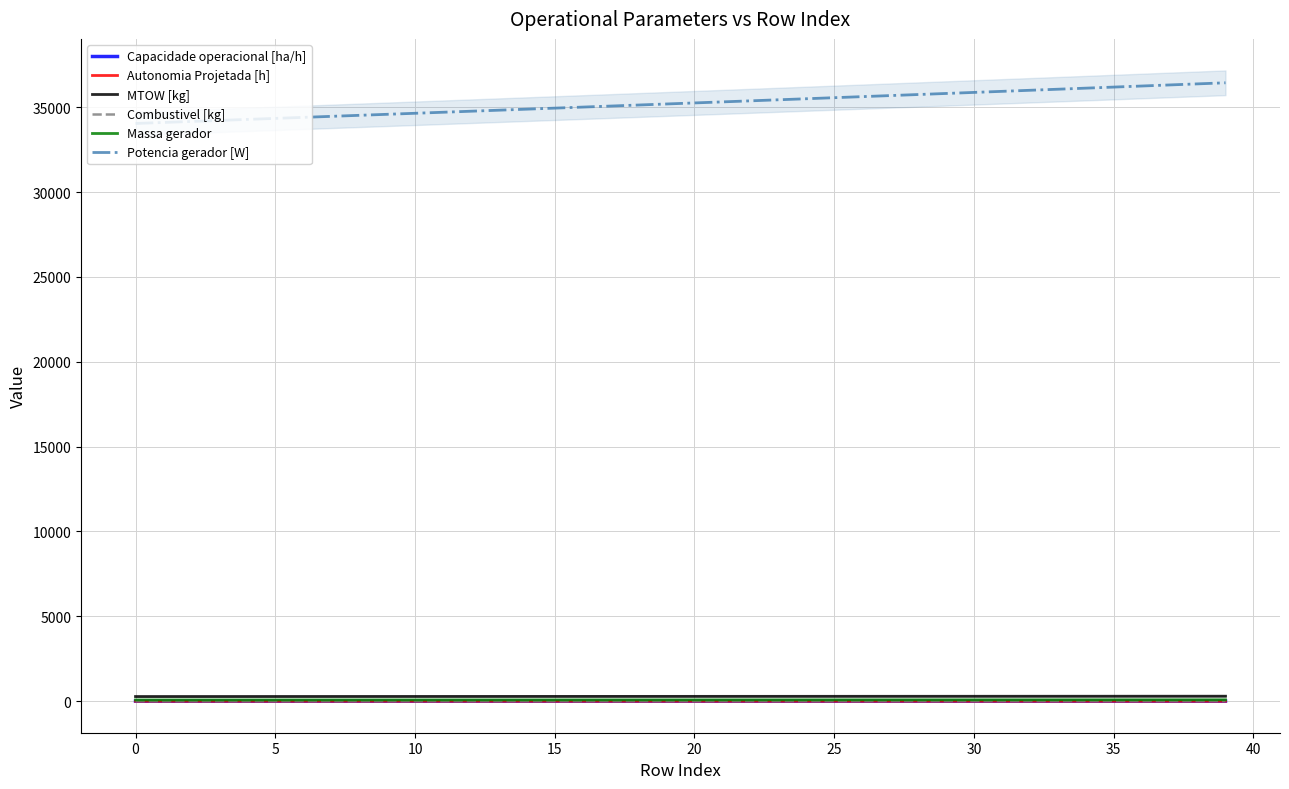

What is the maximum value shown in the chart?

36434.6